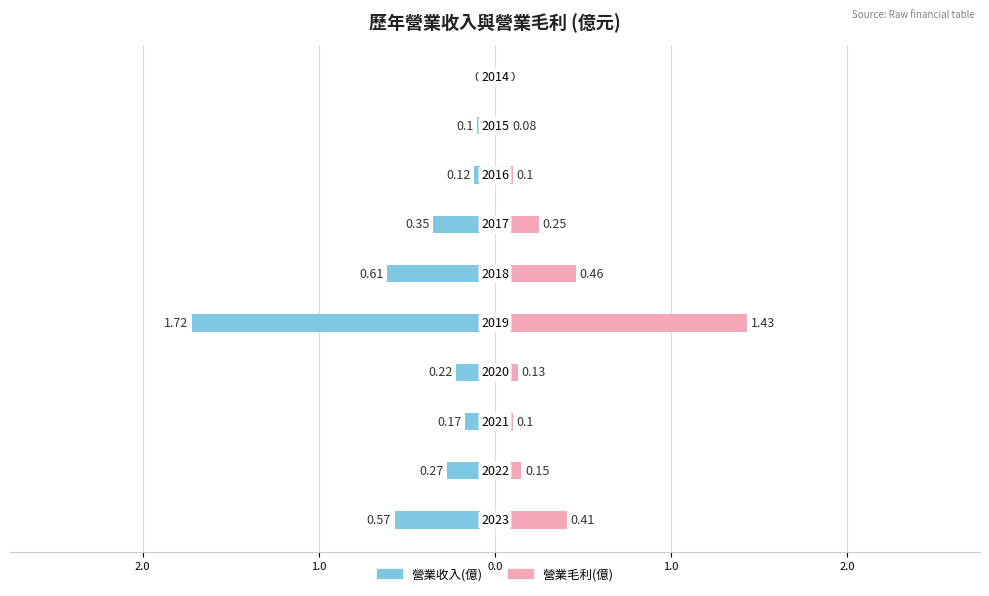

What are all the series names shown in the legend?

營業收入(億), 營業毛利(億)